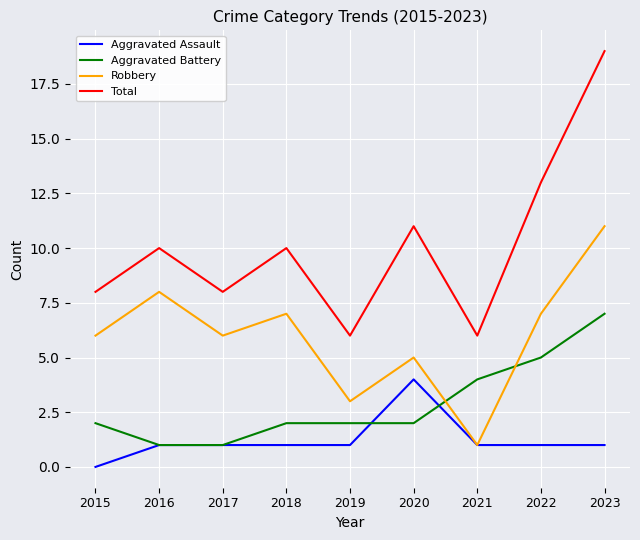

Reading left to right, transcribe all the data shown in this chart.

Aggravated Assault: 0	1	1	1	1	4	1	1	1
Aggravated Battery: 2	1	1	2	2	2	4	5	7
Robbery: 6	8	6	7	3	5	1	7	11
Total: 8	10	8	10	6	11	6	13	19